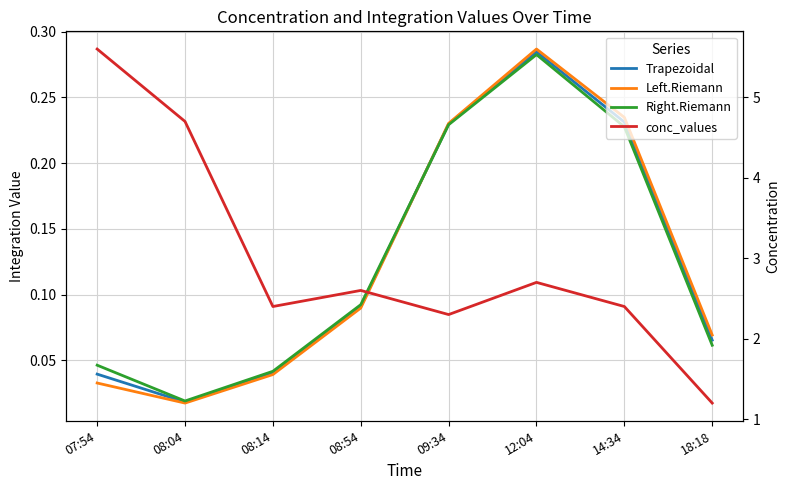

What is the difference between the maximum and minimum values in the Right.Riemann series?

0.3